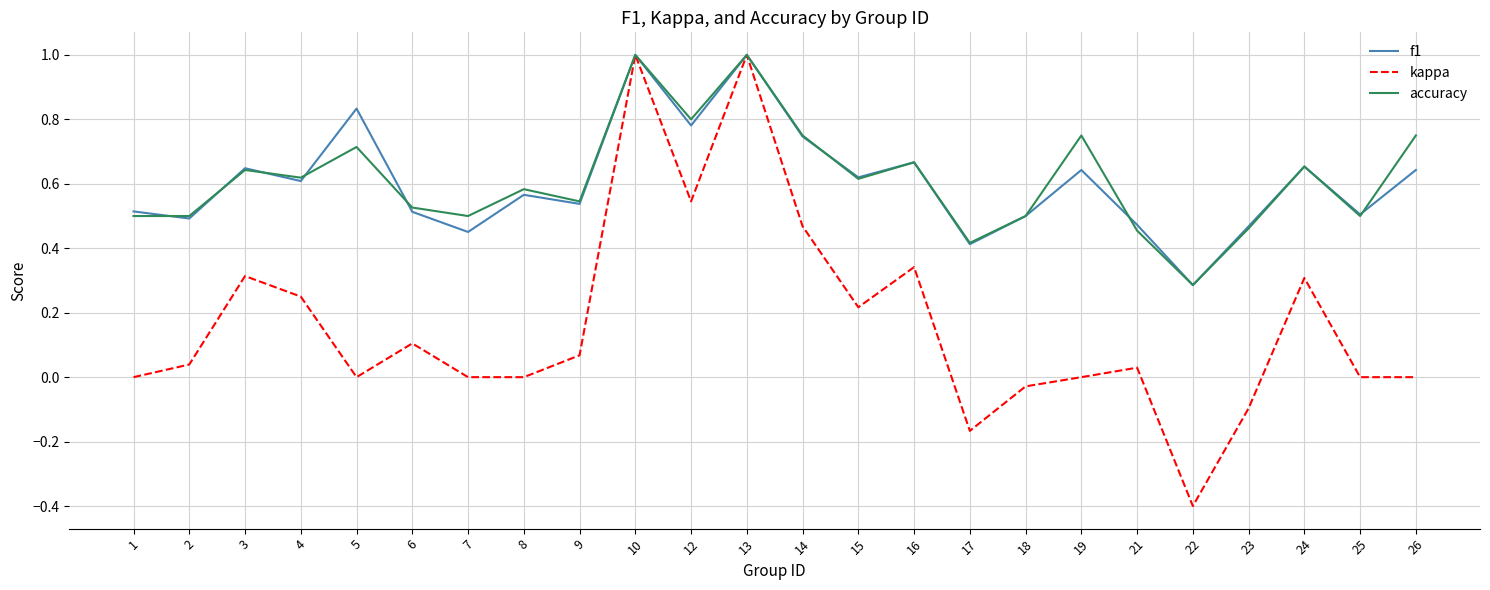

Which series has the largest range (max minus min)?

kappa